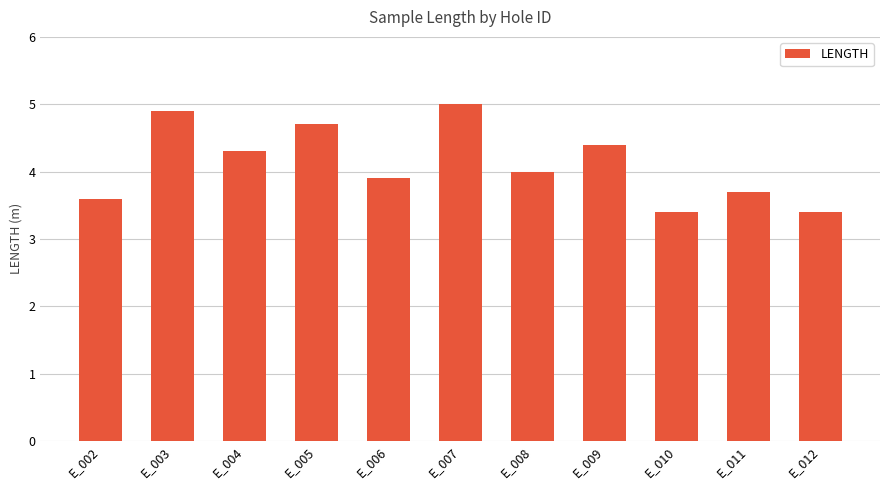

Are the bars grouped side by side (vs. stacked)?

No